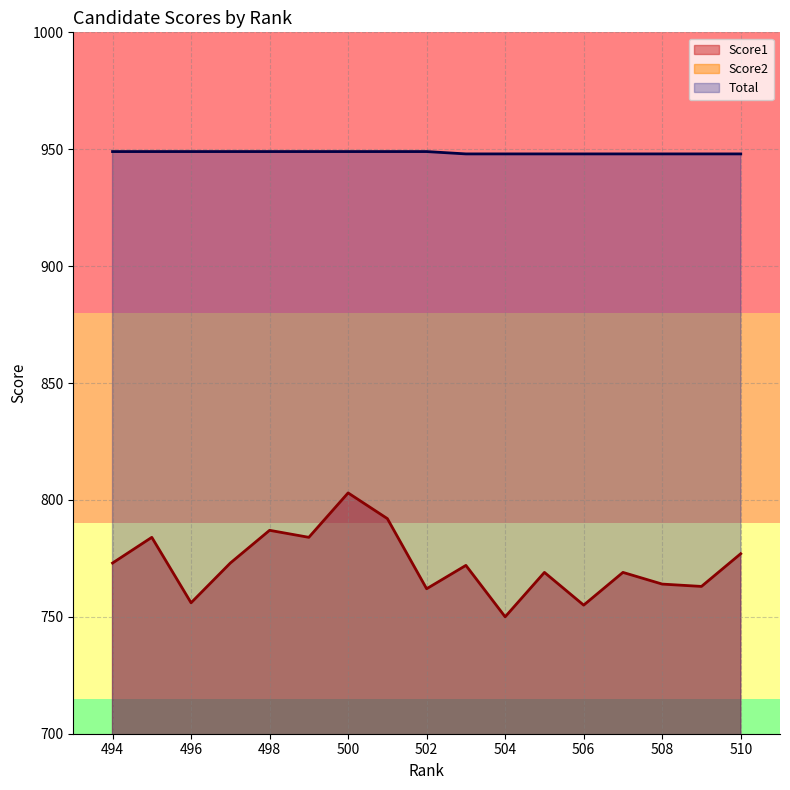

Reading left to right, transcribe all the data shown in this chart.

Score1: 773	784	756	773	787	784	803	792	762	772	750	769	755	769	764	763	777
Score2: 176	165	193	176	162	165	146	157	187	176	198	179	193	179	184	185	171
Total: 949	949	949	949	949	949	949	949	949	948	948	948	948	948	948	948	948